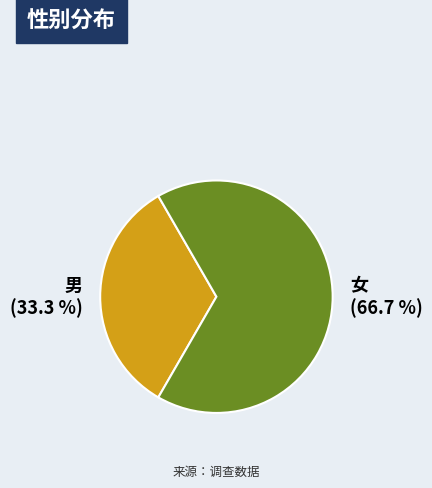

What percentage is the 女 slice, to the nearest percent?

67%